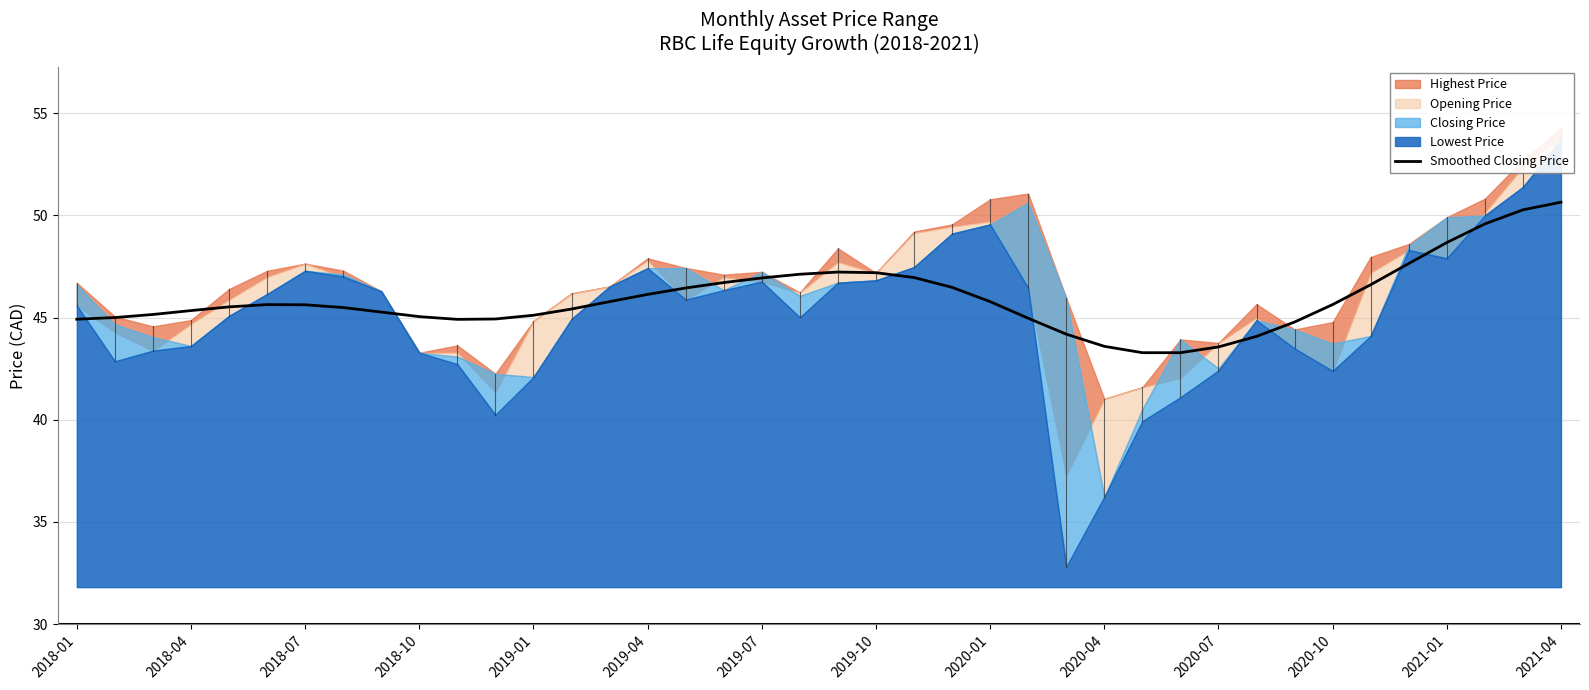

How many lines are shown in the chart?

1